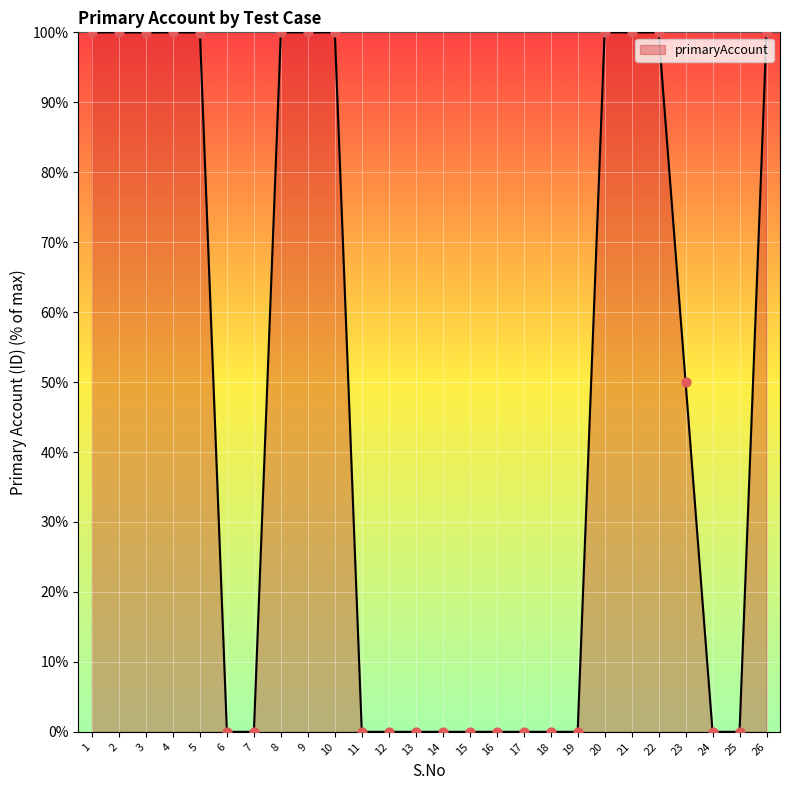

What is the ratio of the value at 10 to the value at 1?

1.0